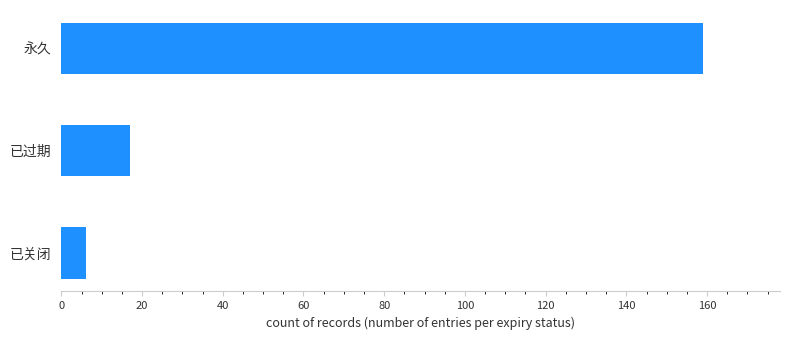

How many categories are shown in the chart?

3